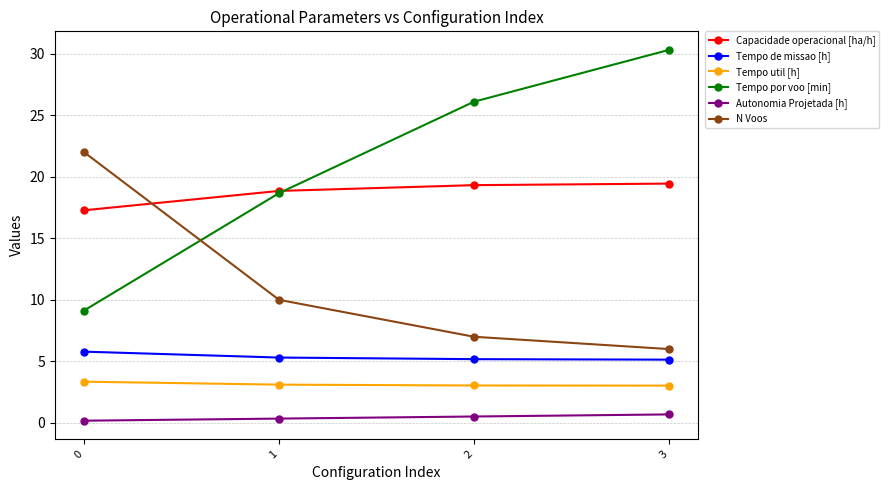

What is the difference between the Autonomia Projetada [h] values at 2 and 3?

0.2